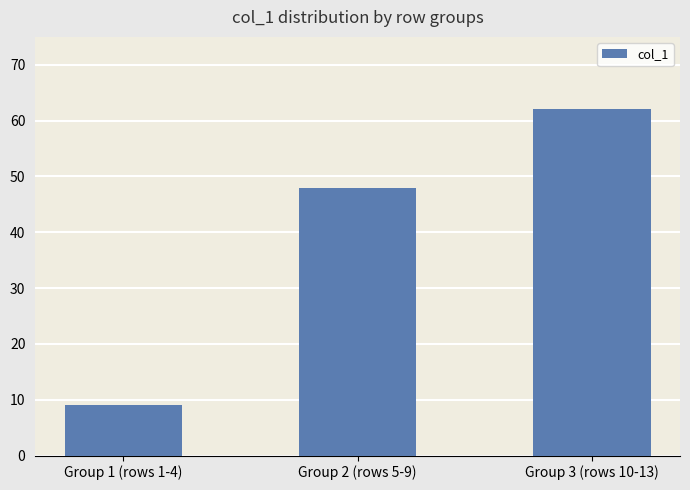

Which label corresponds to the largest value in the chart?

Group 3 (rows 10-13)